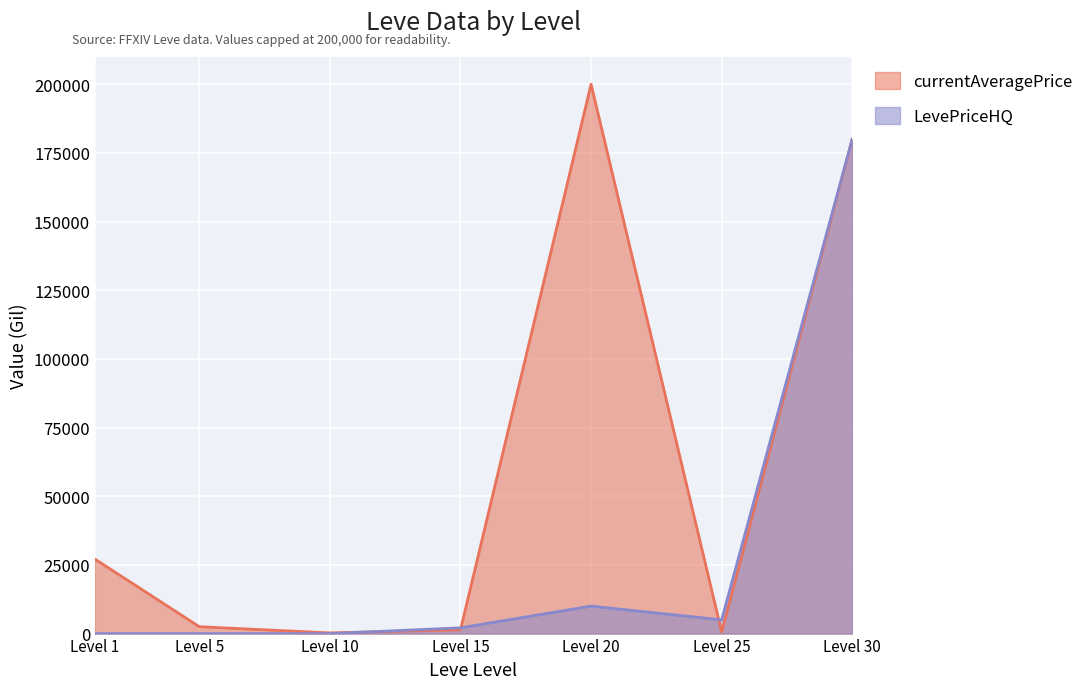

What is the sum of all values?

197097.9